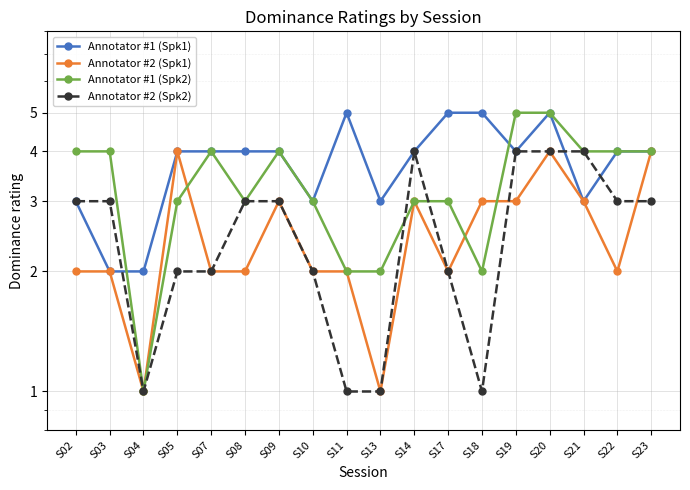

Reading left to right, extract all data points from this chart.

Annotator #1 (Spk1): S02=3	S03=2	S04=2	S05=4	S07=4	S08=4	S09=4	S10=3	S11=5	S13=3	S14=4	S17=5	S18=5	S19=4	S20=5	S21=3	S22=4	S23=4
Annotator #2 (Spk1): S02=2	S03=2	S04=1	S05=4	S07=2	S08=2	S09=3	S10=2	S11=2	S13=1	S14=3	S17=2	S18=3	S19=3	S20=4	S21=3	S22=2	S23=4
Annotator #1 (Spk2): S02=4	S03=4	S04=1	S05=3	S07=4	S08=3	S09=4	S10=3	S11=2	S13=2	S14=3	S17=3	S18=2	S19=5	S20=5	S21=4	S22=4	S23=4
Annotator #2 (Spk2): S02=3	S03=3	S04=1	S05=2	S07=2	S08=3	S09=3	S10=2	S11=1	S13=1	S14=4	S17=2	S18=1	S19=4	S20=4	S21=4	S22=3	S23=3